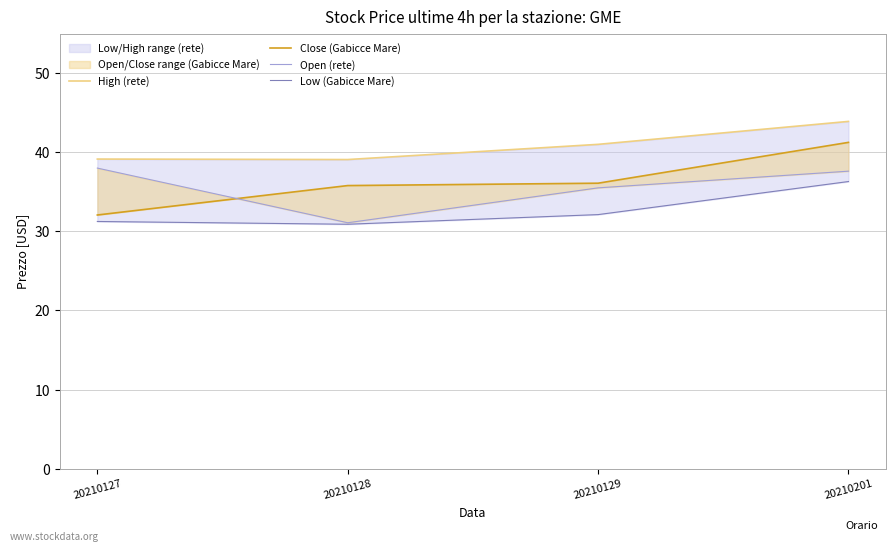

Which category has the lowest value in the Close (Gabicce Mare) series?

20210127